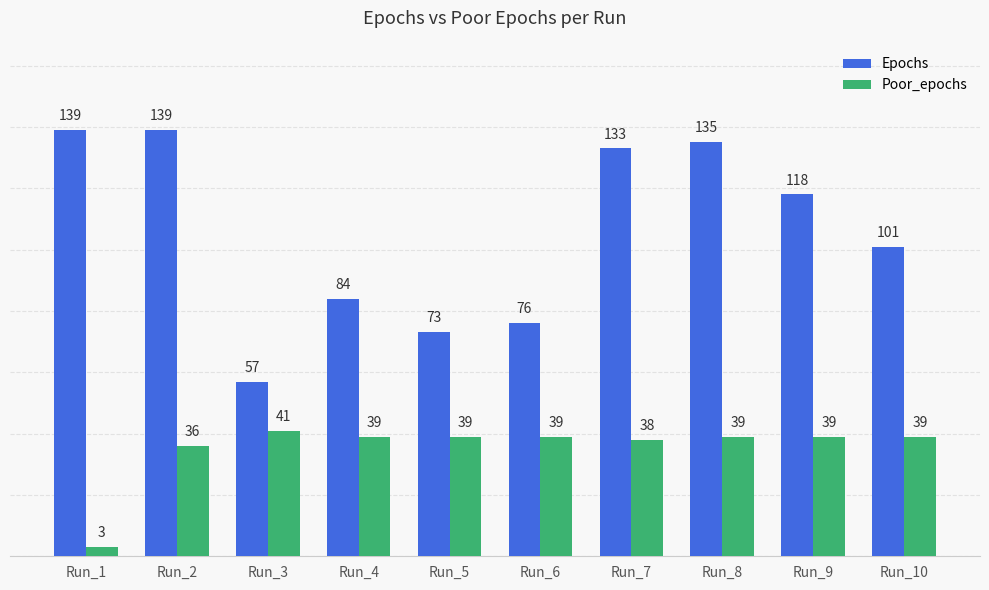

What is the difference between the Poor_epochs values at Run_10 and Run_2?

3